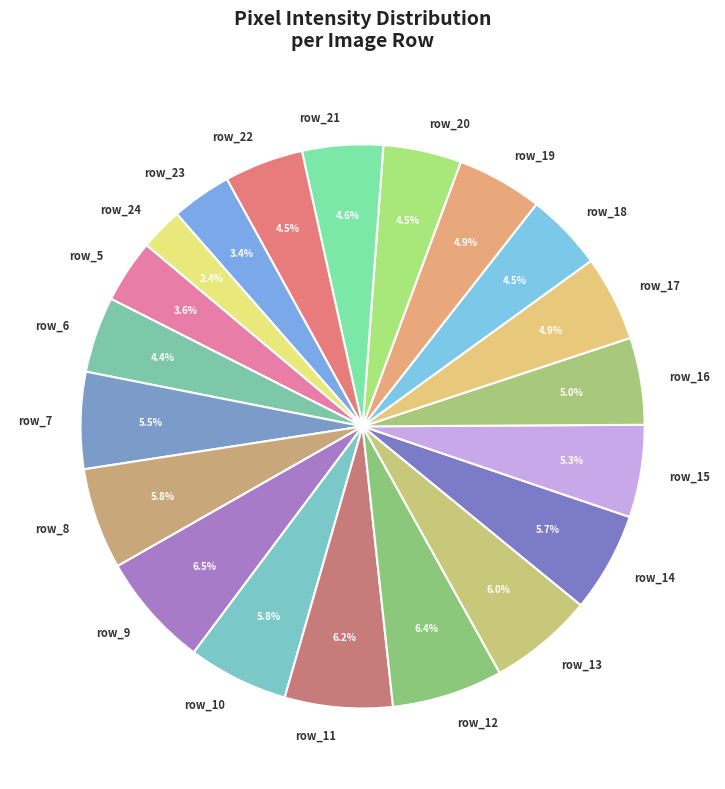

The row_13 slice represents 14% of the pie. True or false?

False